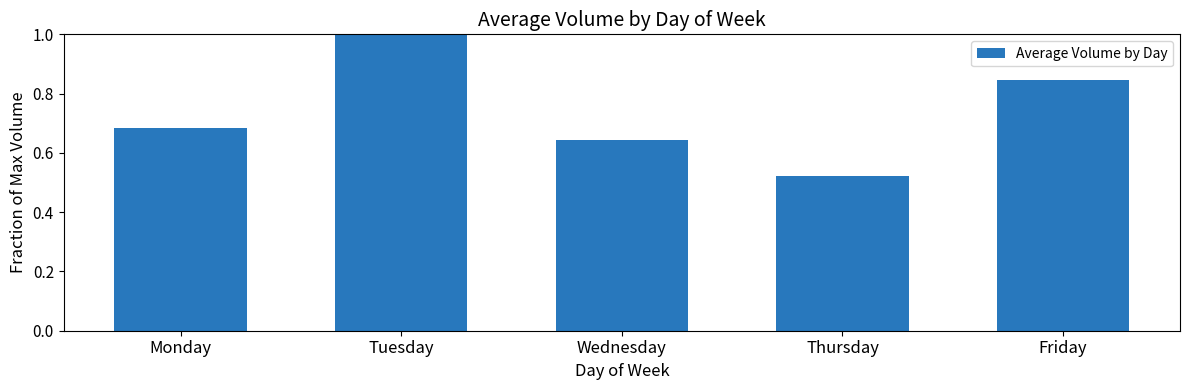

At which label is the value closest to 0?

Thursday